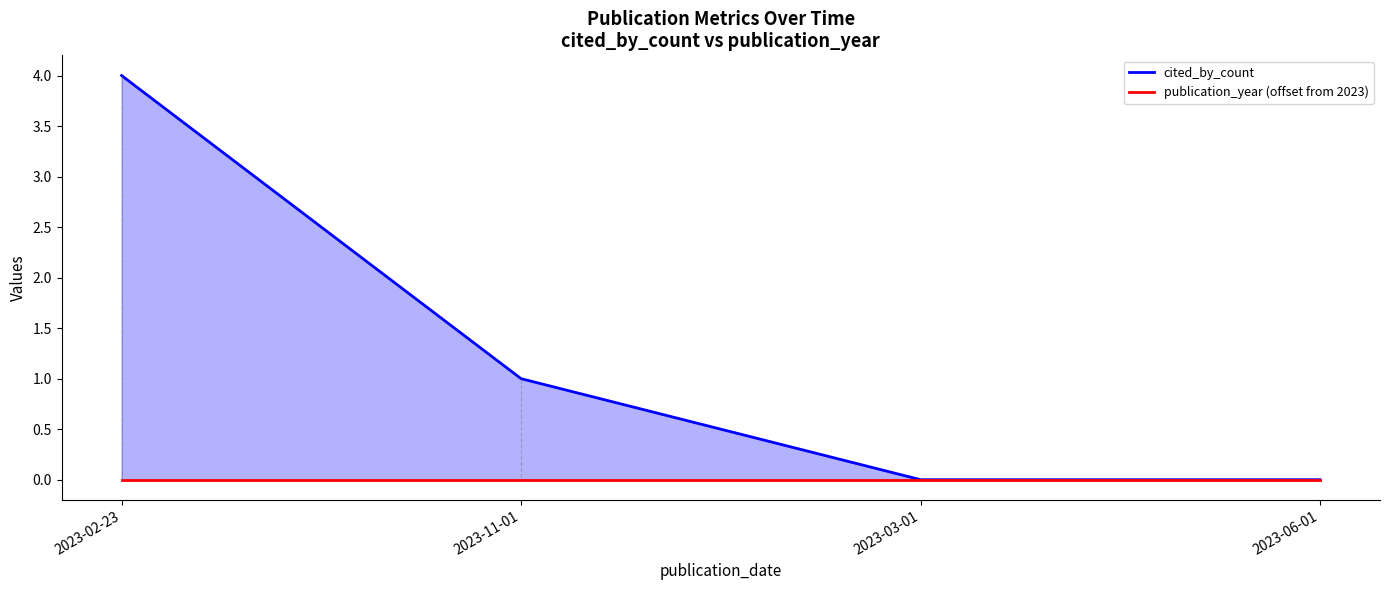

Count the cited_by_count values in the range 0 to 4.

4